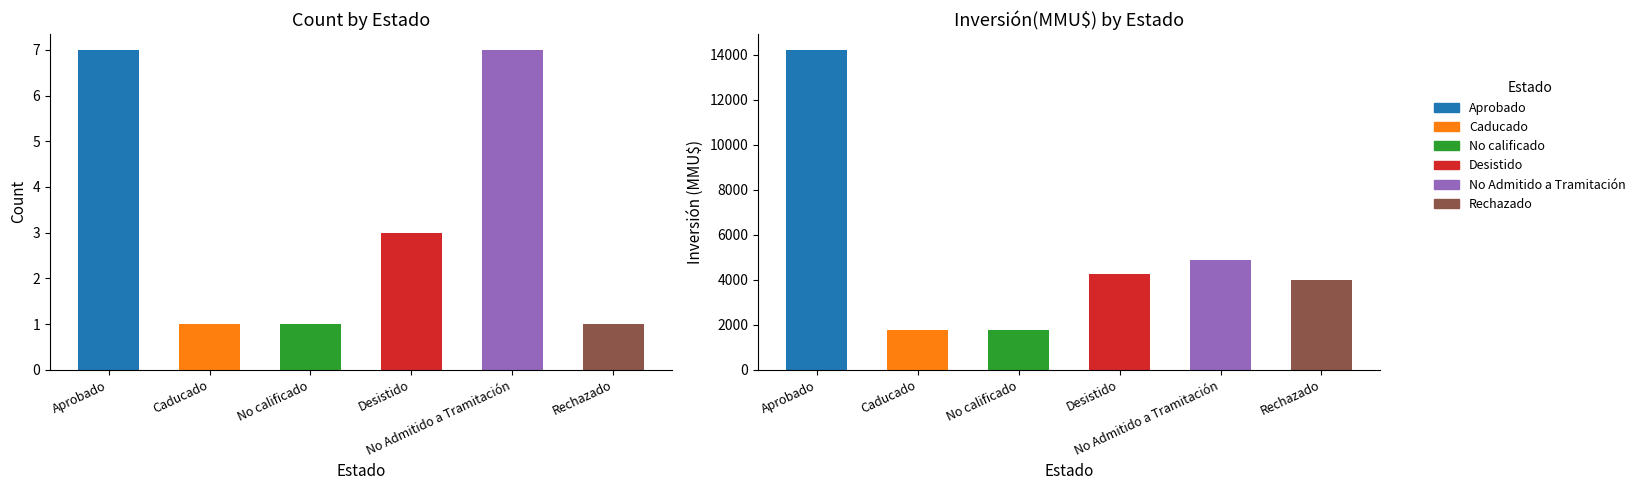

Where does the data first go above 3?

Aprobado